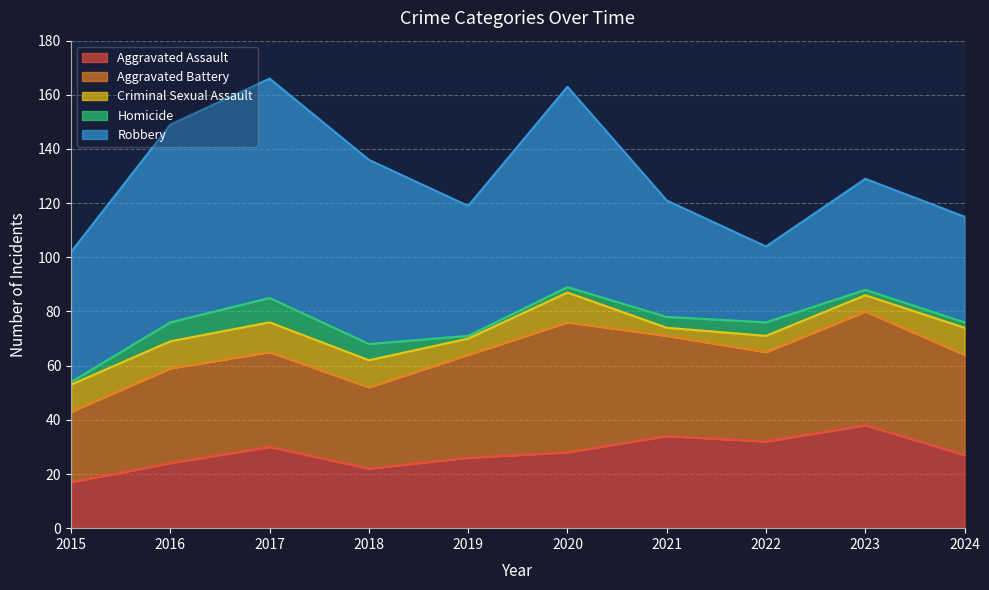

In Criminal Sexual Assault, how many points are lower than both neighbors (excluding endpoints)?

2